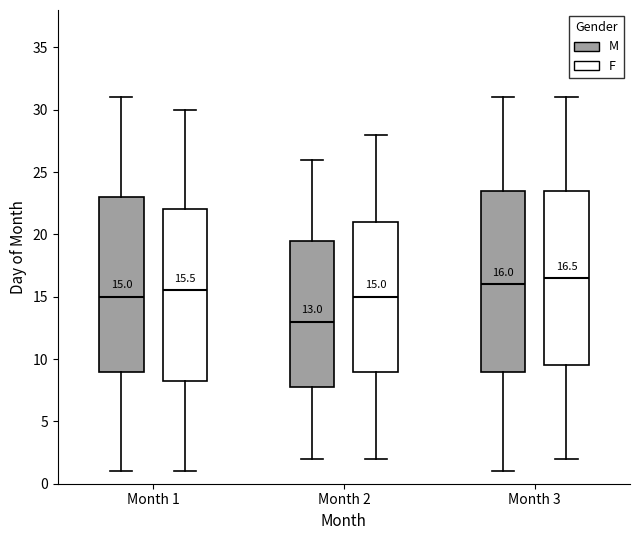

Which box's median line is the highest?

Month 3 (F)